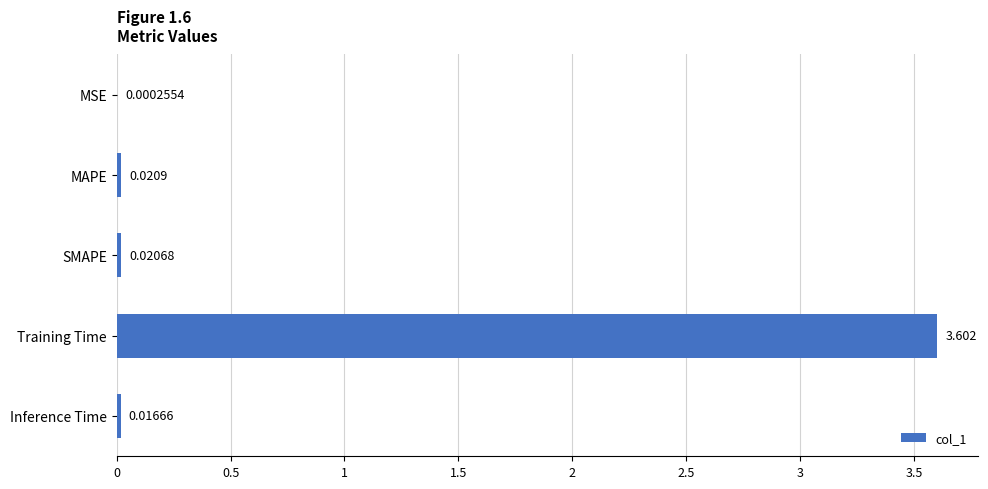

At which label is the value closest to 1?

MAPE